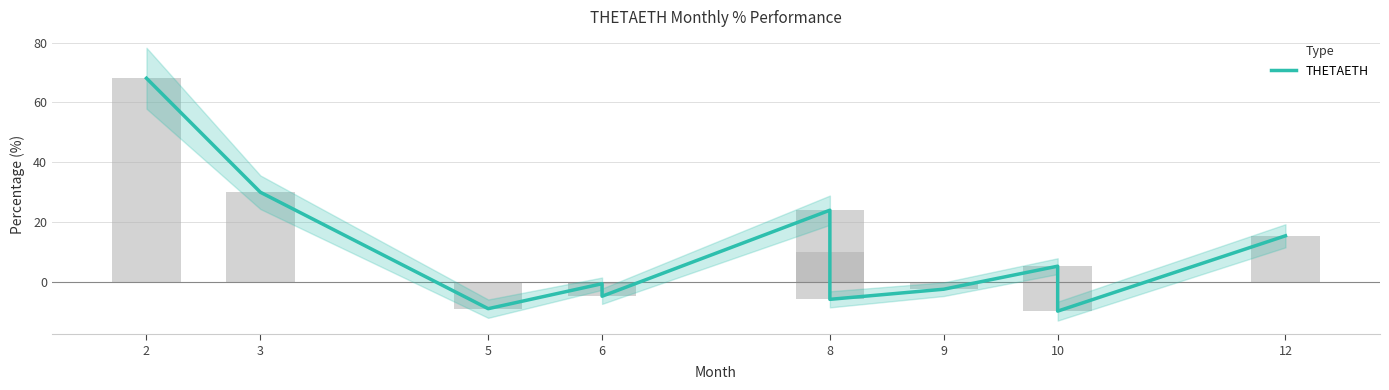

Is it true that the value at 6 is -7.1?

False